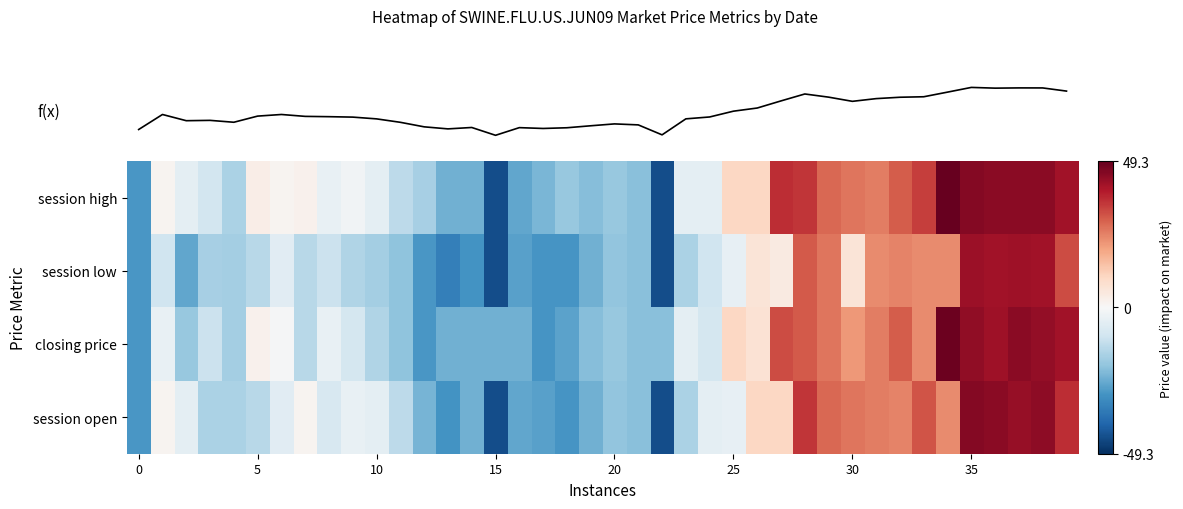

Which series has the largest total across all categories?

row_0